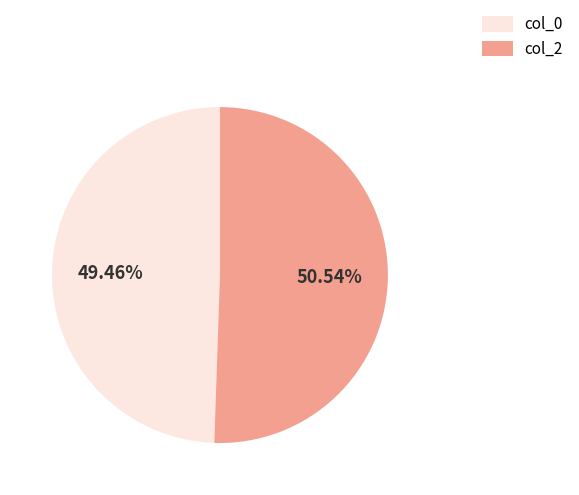

Which category has the smallest portion of the pie?

col_0